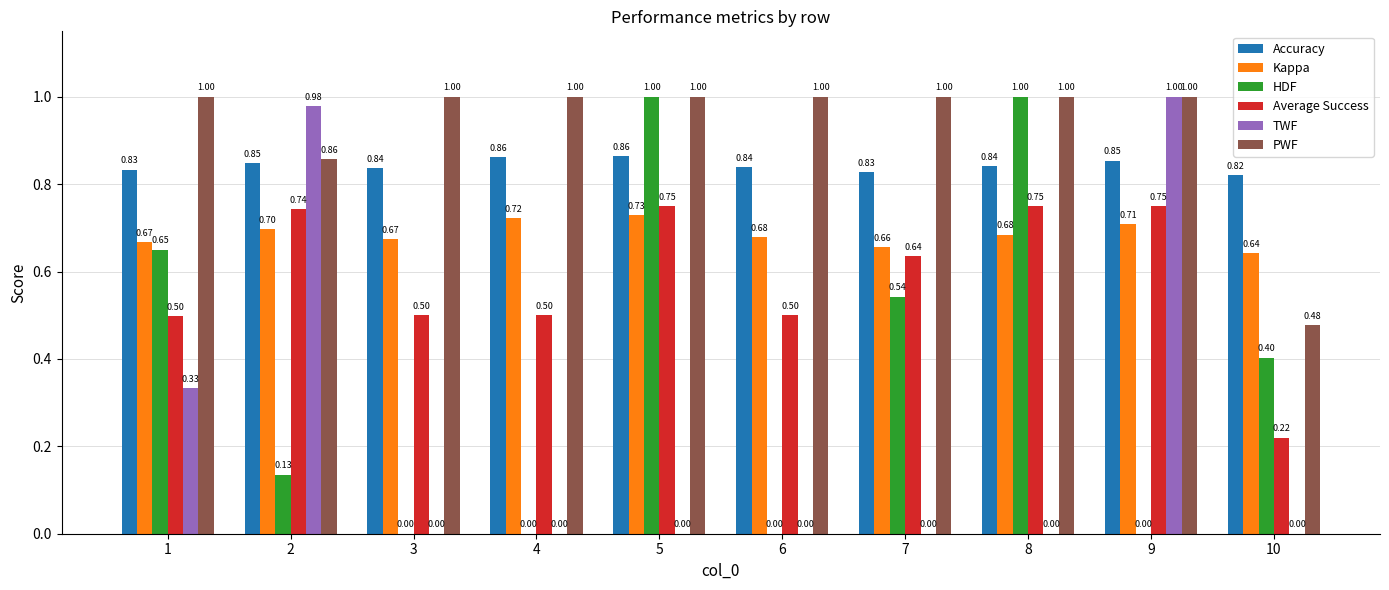

Where is Kappa nearest to the value 0?

10